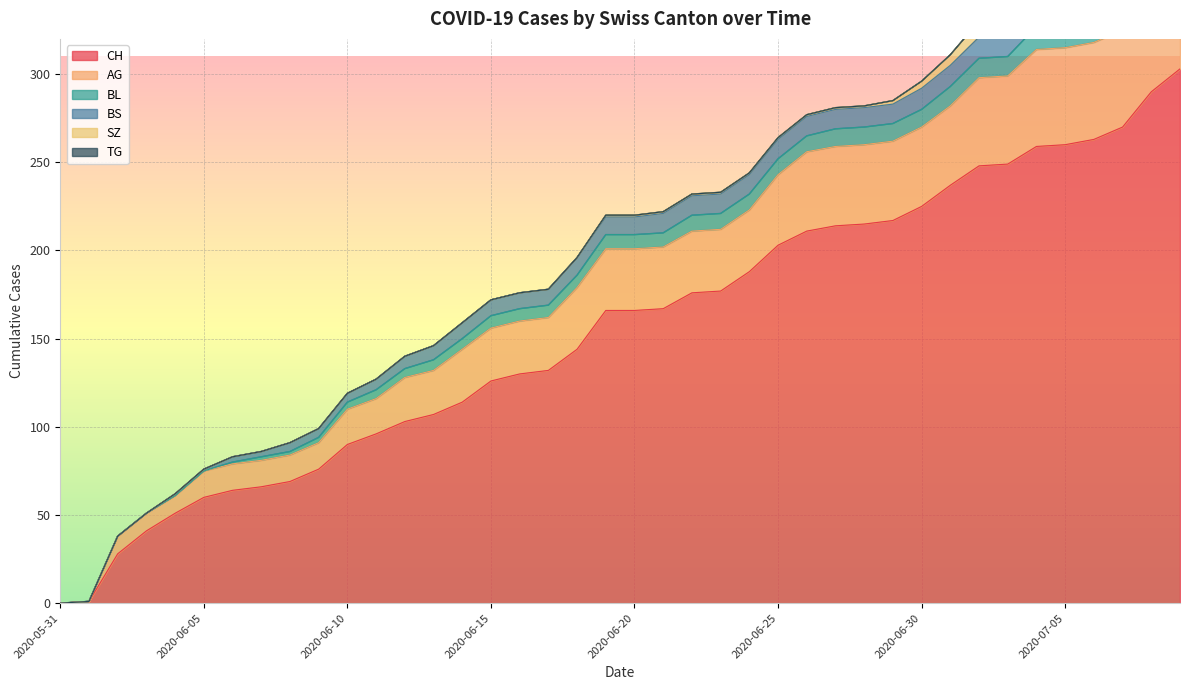

How many lines are shown in the chart?

6